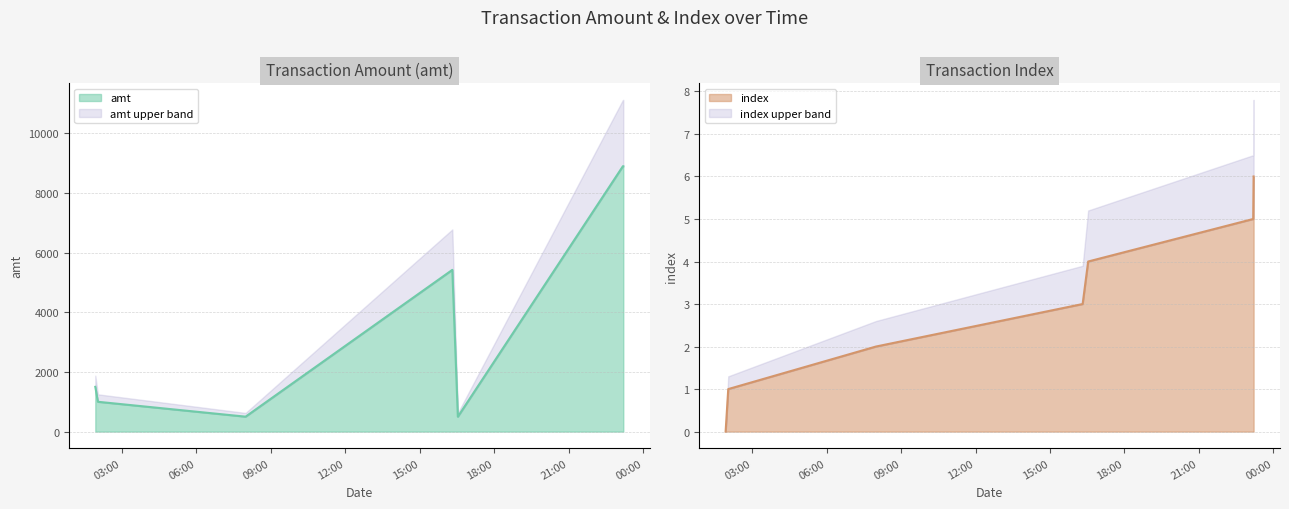

Reading left to right, transcribe all the data shown in this chart.

amt: 1501.5	1000.0	501.0	5425.0	500.0	8900.0	8900.0
index: 0.0	1.0	2.0	3.0	4.0	5.0	6.0